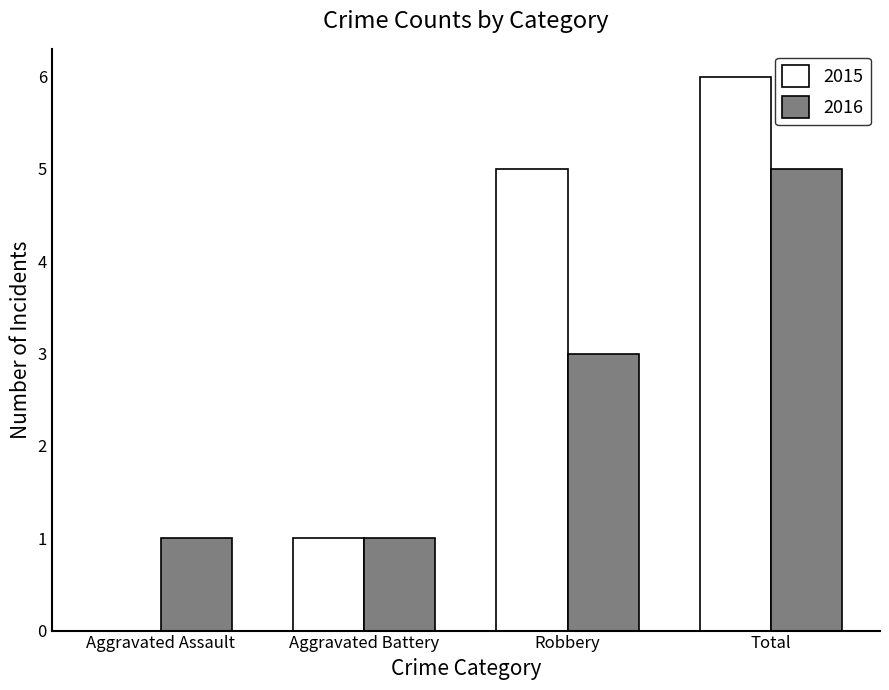

Count the 2015 values in the range 1 to 6.

3